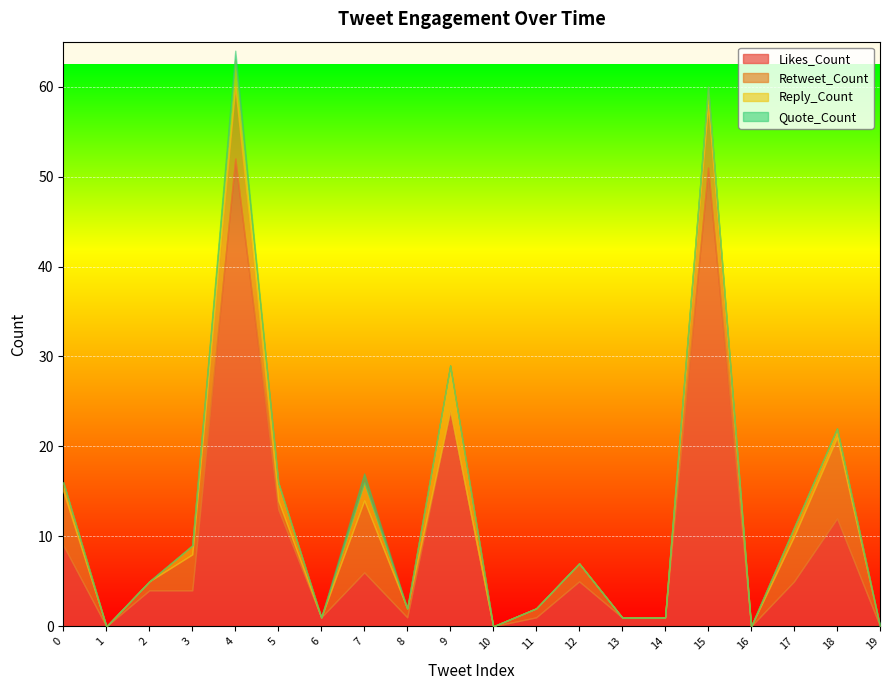

Reading right to left, transcribe all the data shown in this chart.

Likes_Count: 0	12	5	0	51	1	1	5	1	0	24	1	6	1	13	52	4	4	0	9
Retweet_Count: 0	9	5	0	7	0	0	2	1	0	0	1	8	0	1	8	4	1	0	6
Reply_Count: 0	1	1	0	2	0	0	0	0	0	5	0	2	0	2	3	1	0	0	1
Quote_Count: 0	0	0	0	0	0	0	0	0	0	0	0	1	0	0	1	0	0	0	0